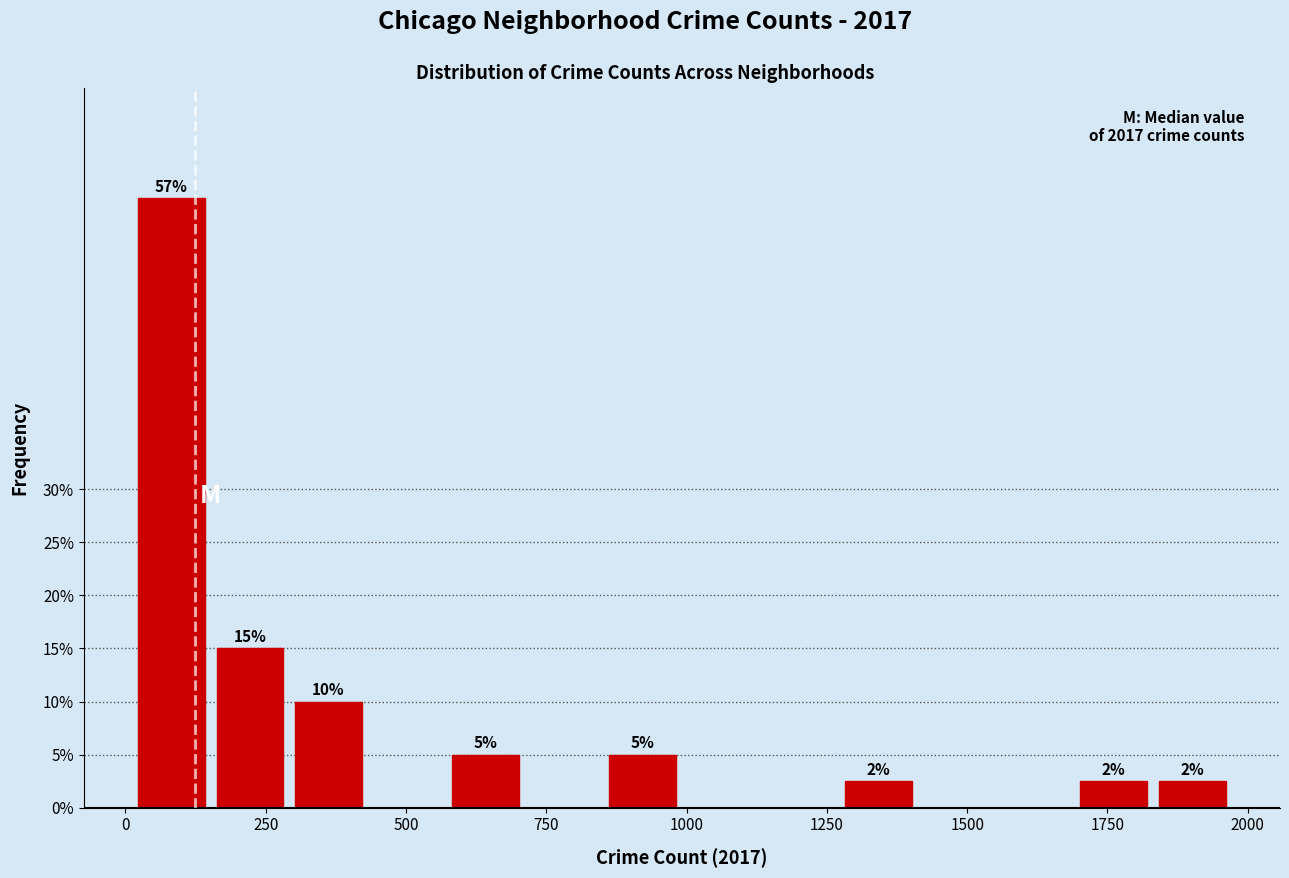

Read against the x-axis, roughly where is the centre of the tallest bar?

100